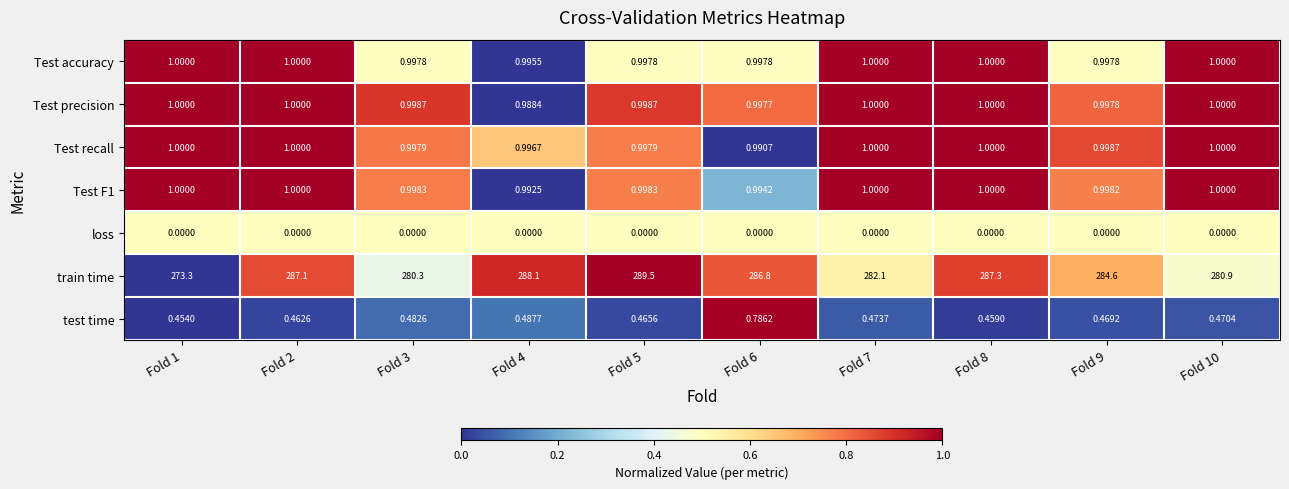

At which category is the sum across all series the highest?

Fold 5